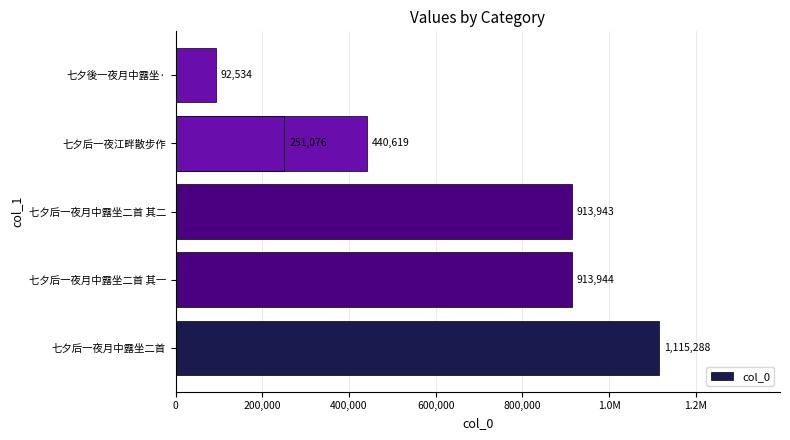

The chart shows a value of 1404706 at 七夕后一夜月中露坐二首 其二. True or false?

False